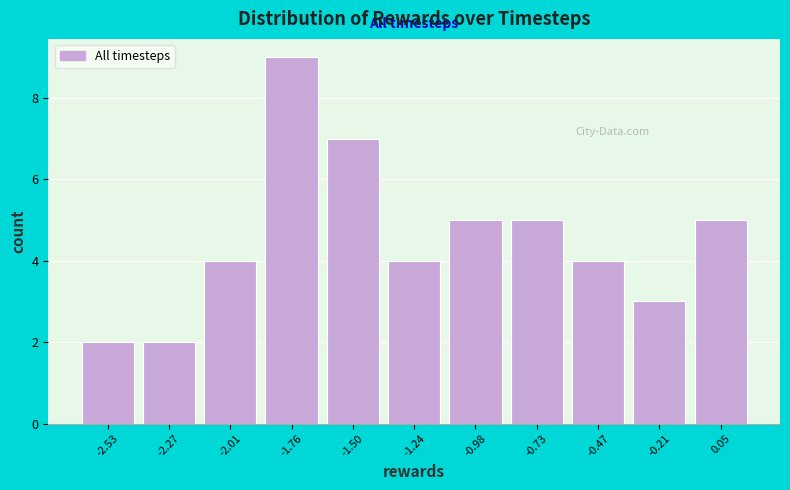

Reading left to right, transcribe this chart: for each bar, give the range it covers on the x-axis and its height. Neither the bar edges nor the heights are printed on the chart, so give them approximately, as read against the axes.

-2.65 to -2.40: 2
-2.40 to -2.15: 2
-2.15 to -1.90: 4
-1.90 to -1.65: 9
-1.65 to -1.35: 7
-1.35 to -1.10: 4
-1.10 to -0.85: 5
-0.85 to -0.60: 5
-0.60 to -0.35: 4
-0.35 to -0.10: 3
-0.10 to 0.20: 5